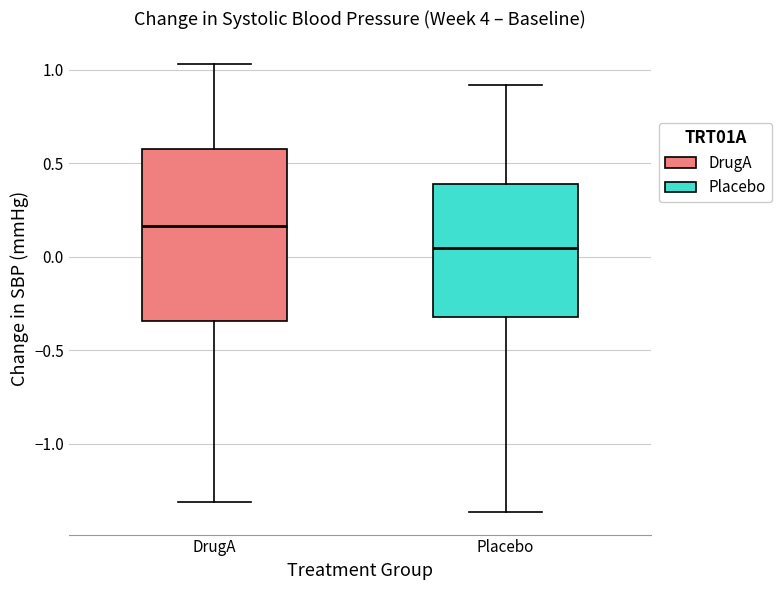

Where is the lower edge of the box for Placebo on the y-axis? The values are not printed on the chart, so give them approximately, as read against the axis.

-0.30